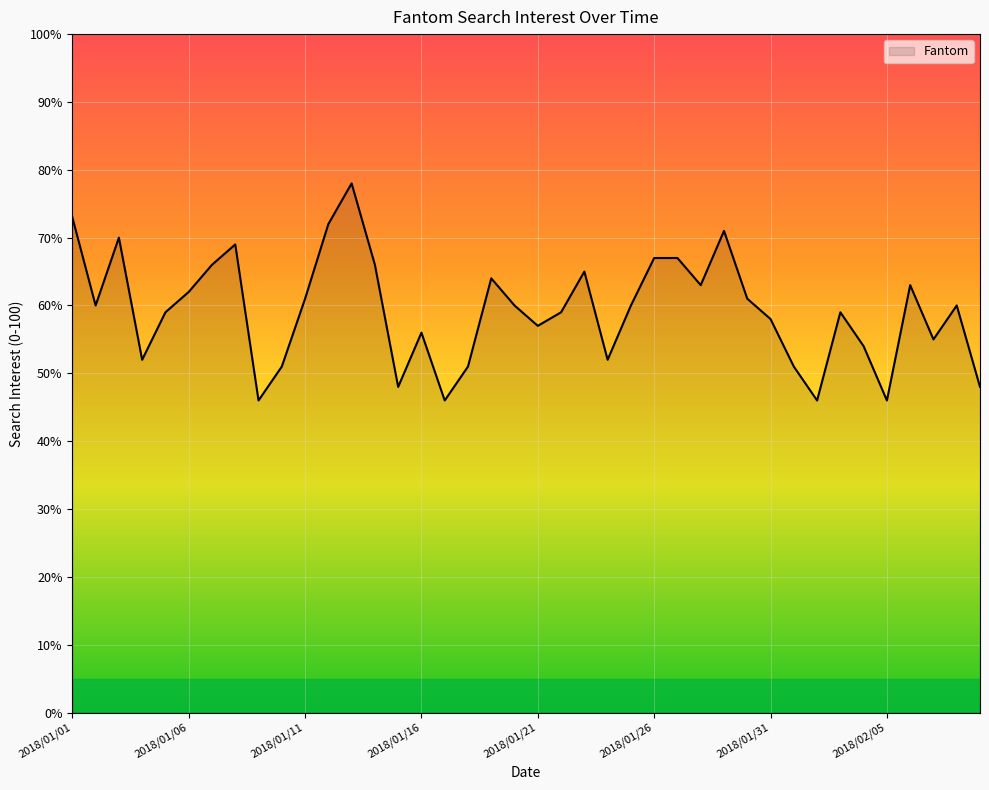

What is the greatest value displayed?

78